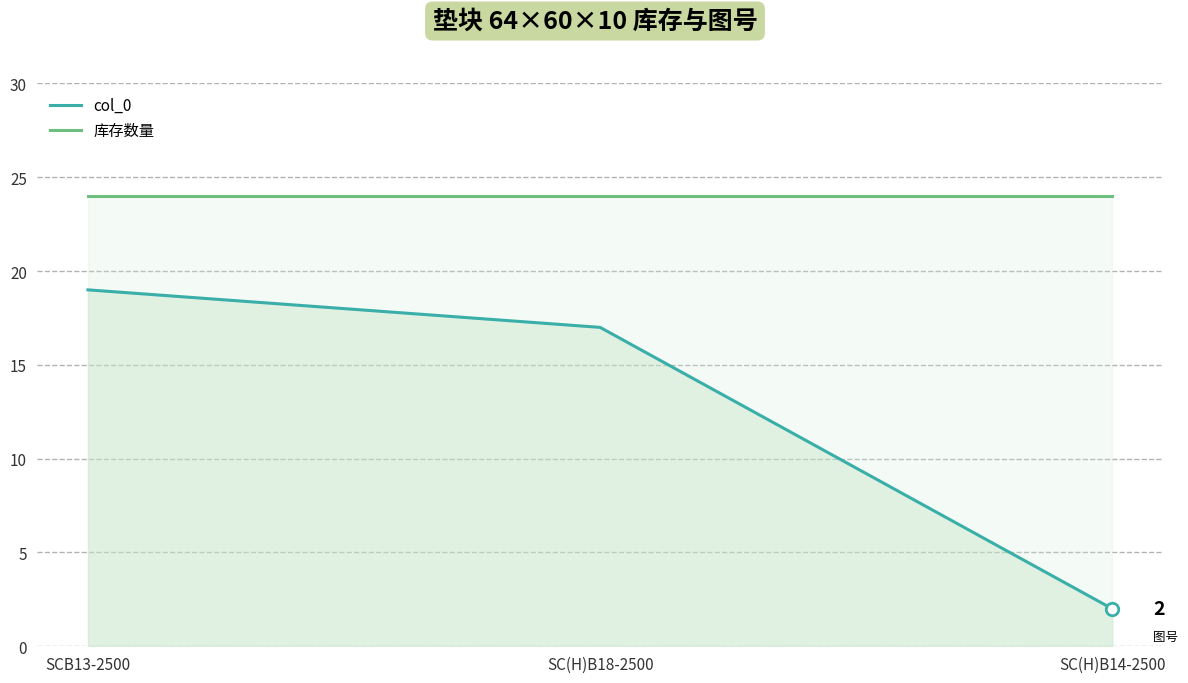

What is the sum of the col_0 values at SCB13-2500 and SC(H)B18-2500?

36